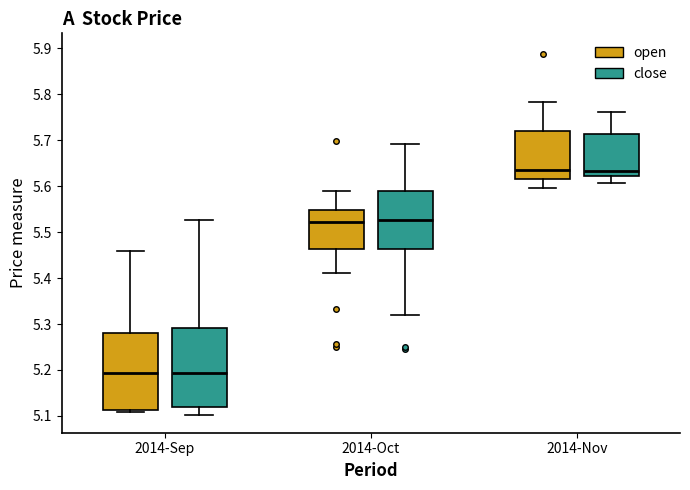

Reading left to right, read every box against the y-axis: the position of its median line, the range the box covers, and the ends of its whiskers. The values are not printed on the chart, so give them approximately, as read against the axis.

2014-Sep (open): median 5.19, box 5.11 to 5.28, whiskers 5.11 (just below the box's lower edge) to 5.46
2014-Sep (close): median 5.19, box 5.12 to 5.29, whiskers 5.10 to 5.53
2014-Oct (open): median 5.52, box 5.46 to 5.55, whiskers 5.41 to 5.59
2014-Oct (close): median 5.53, box 5.46 to 5.59, whiskers 5.32 to 5.69
2014-Nov (open): median 5.64, box 5.62 to 5.72, whiskers 5.60 to 5.78
2014-Nov (close): median 5.63, box 5.62 to 5.71, whiskers 5.61 to 5.76